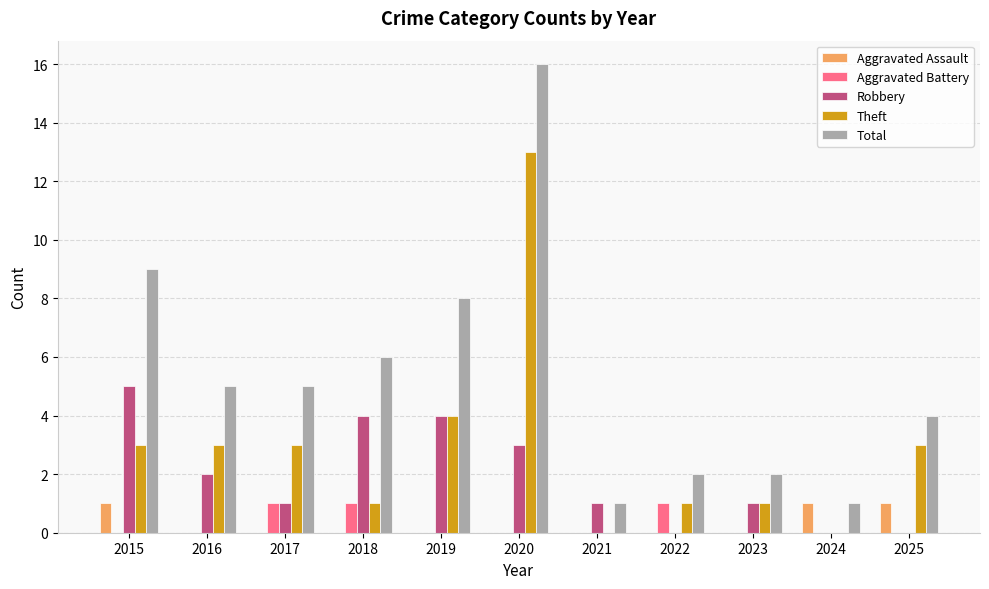

How many Aggravated Assault values are between 0 and 1?

11